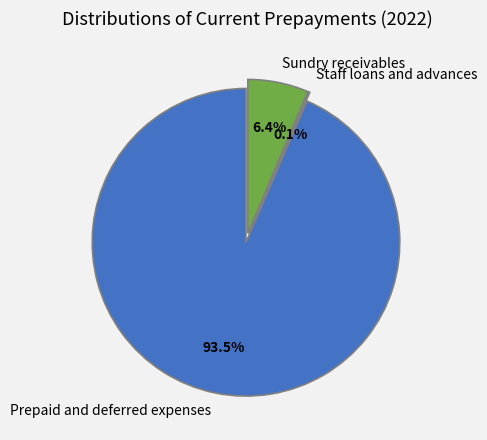

What percentage is the Sundry receivables slice, to the nearest percent?

6%